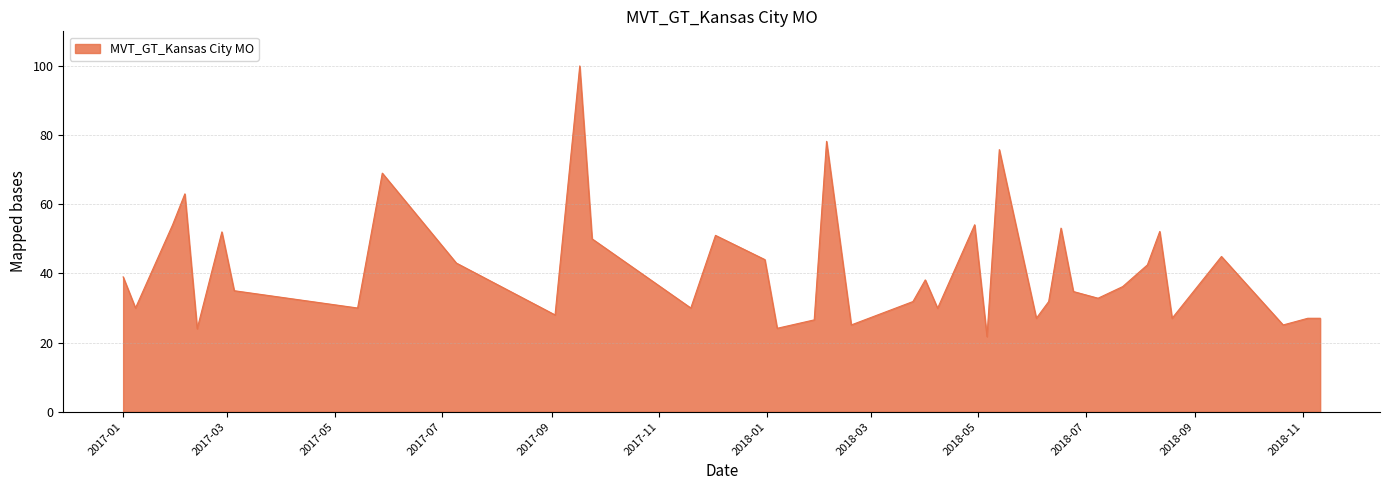

What is the difference between the maximum and minimum values?

78.3